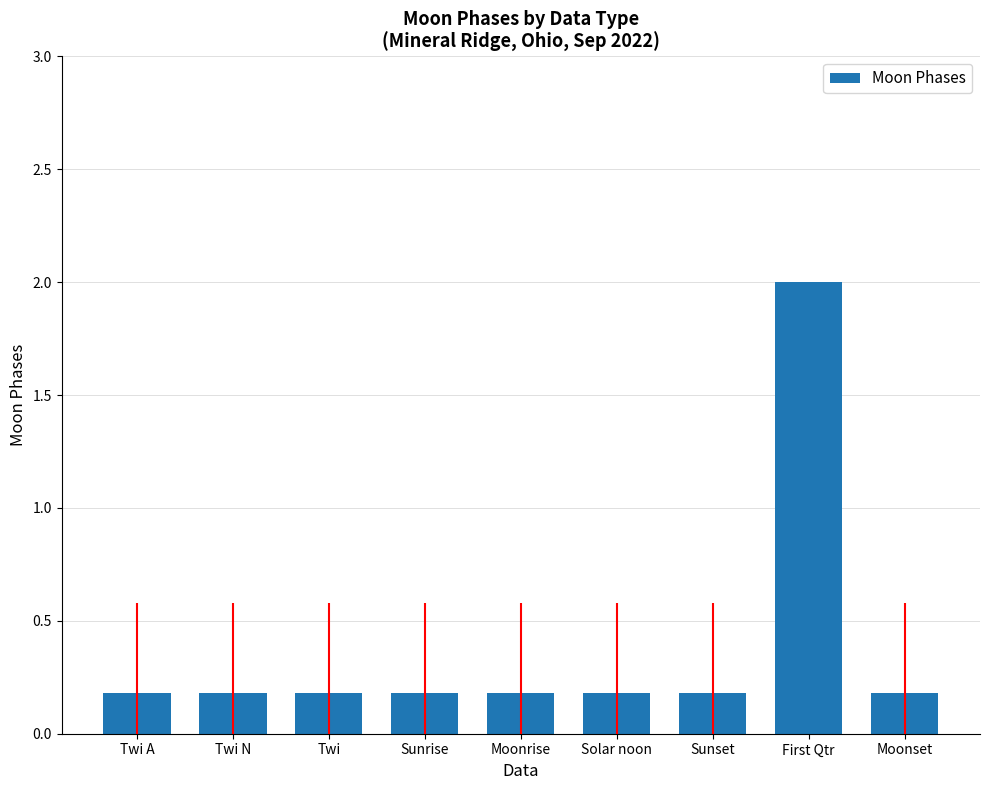

Reading left to right, what are all the values shown in this chart?

0.2	0.2	0.2	0.2	0.2	0.2	0.2	2.0	0.2